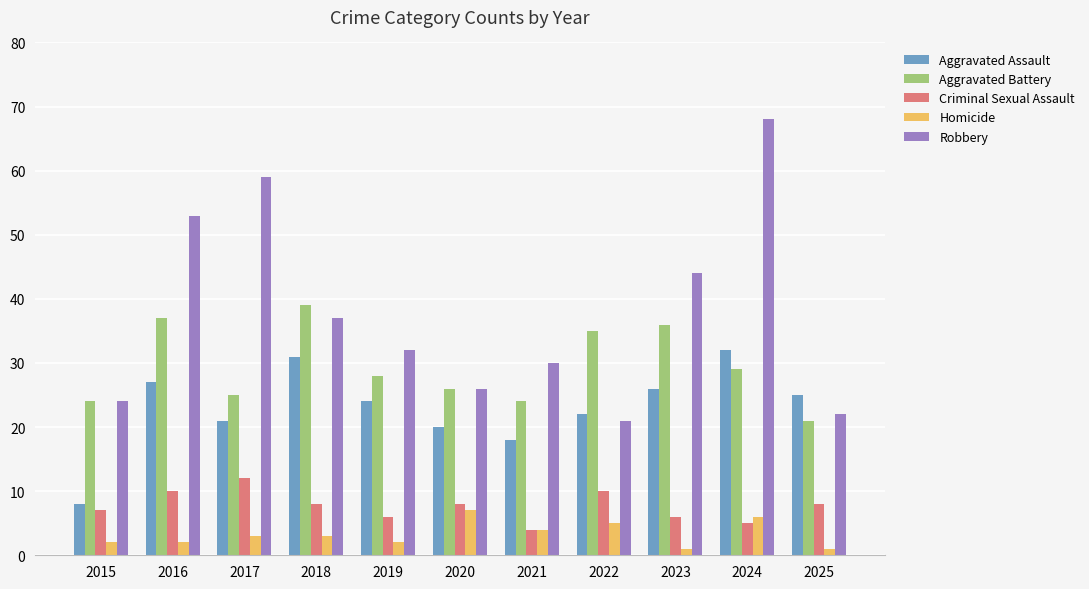

What is the spread (max minus min) of values at 2024?

63